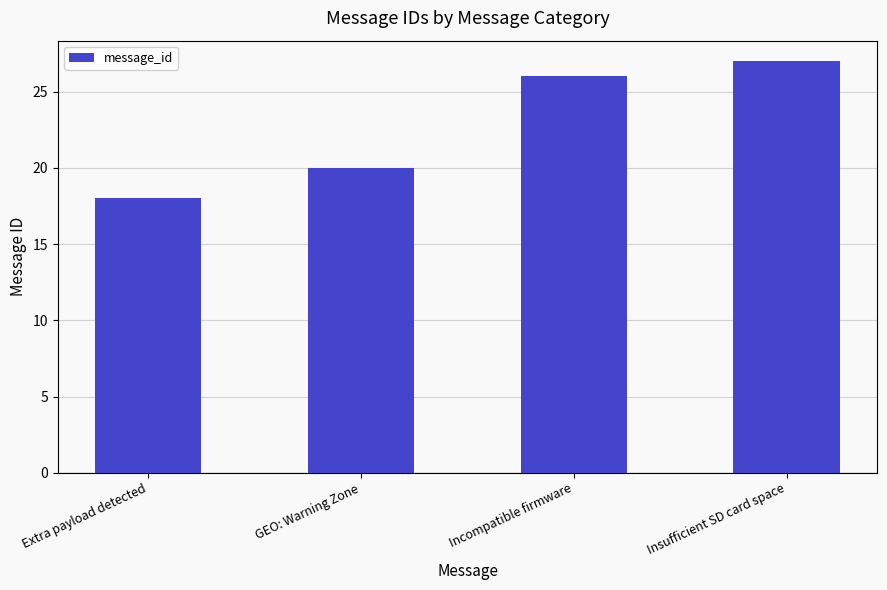

Does the chart contain any negative values?

No